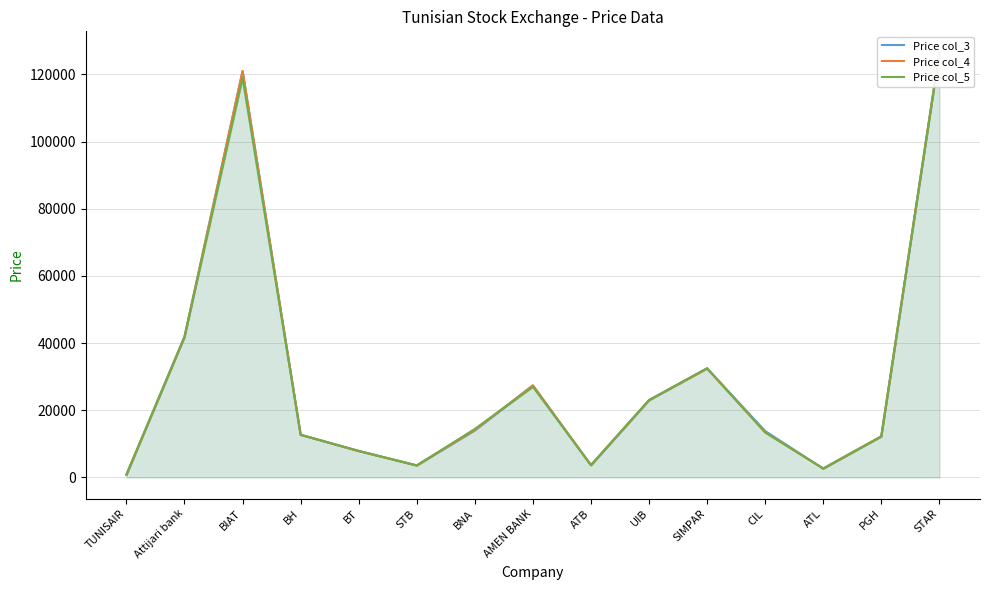

How many interior local peaks does the Price col_4 series have?

3